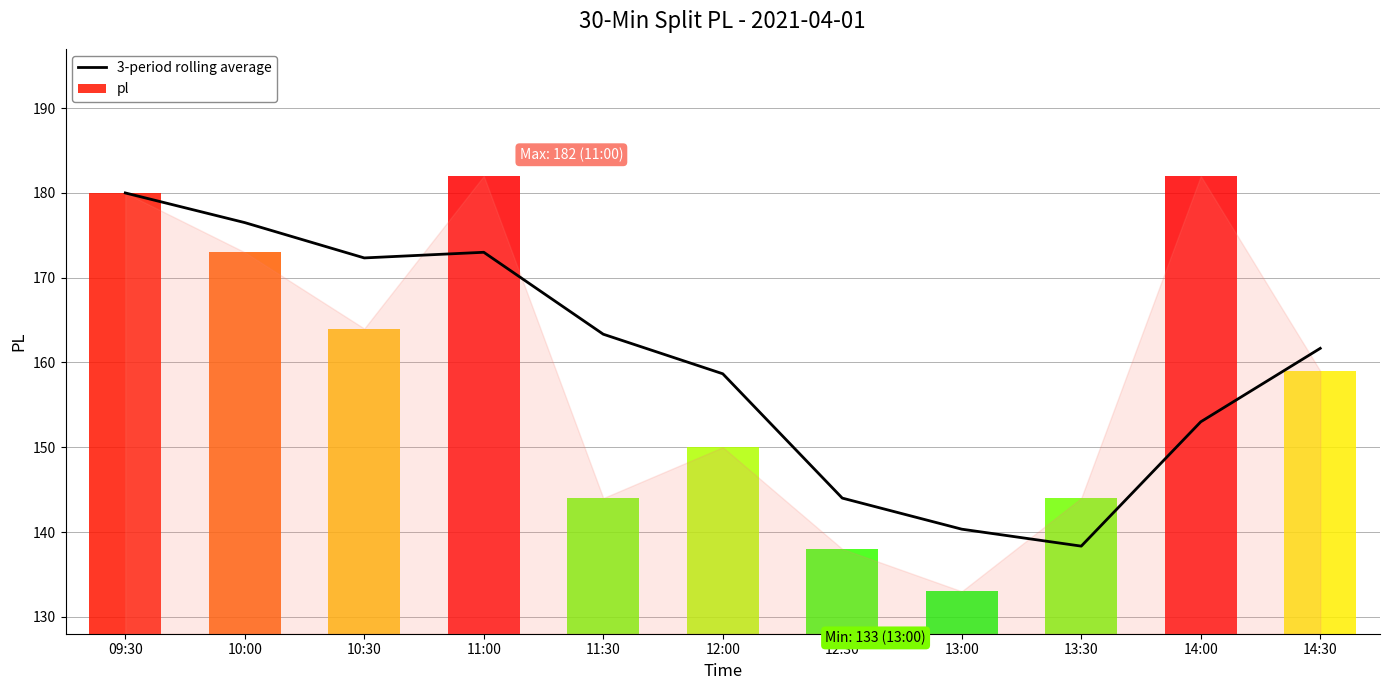

What is the sum of all values?

1761.2